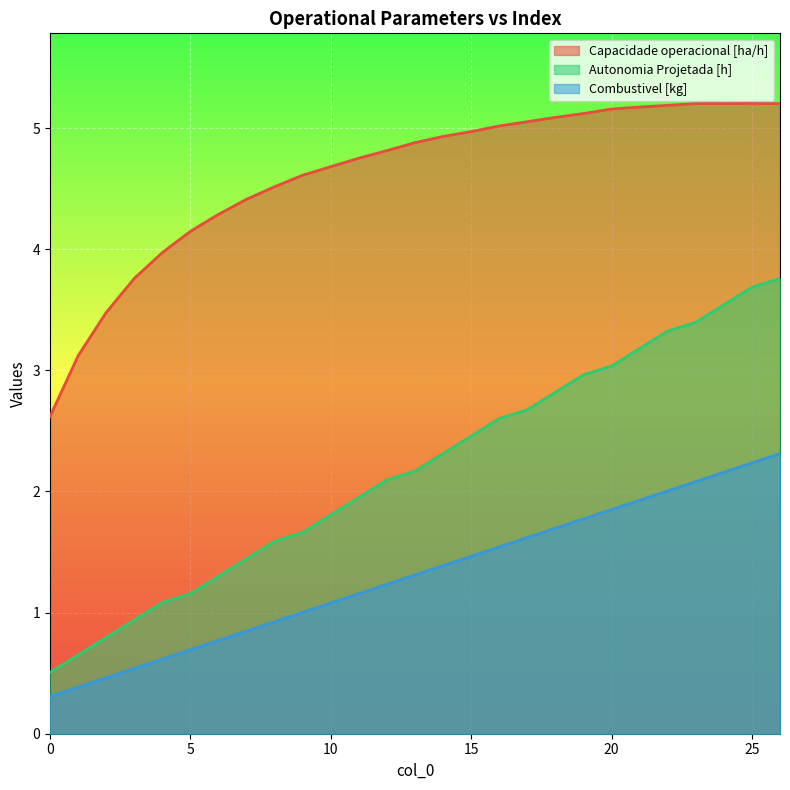

What is the sum of all Autonomia Projetada [h] values?

58.9